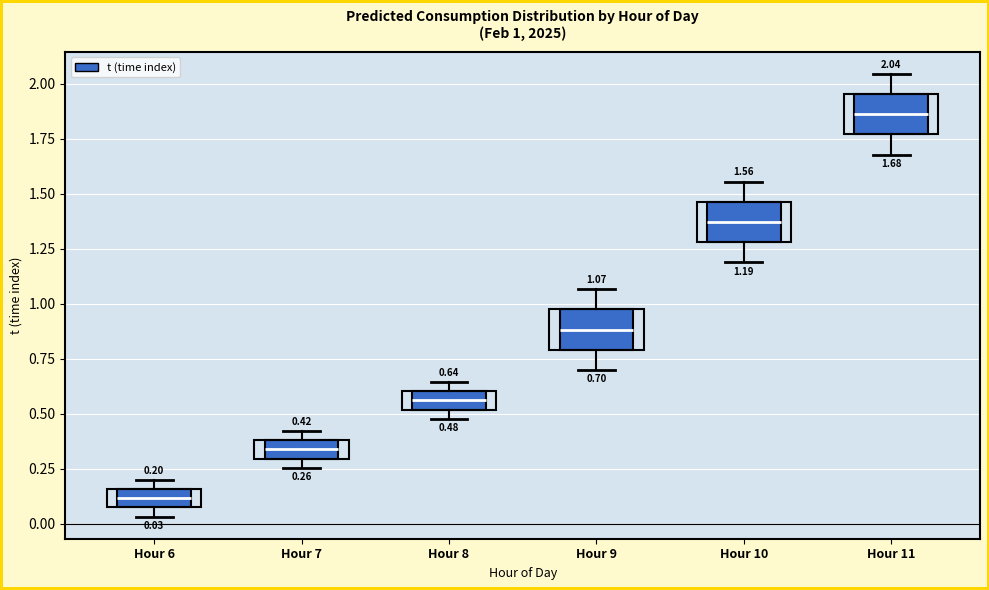

Which box has the lowest median line?

Hour 6